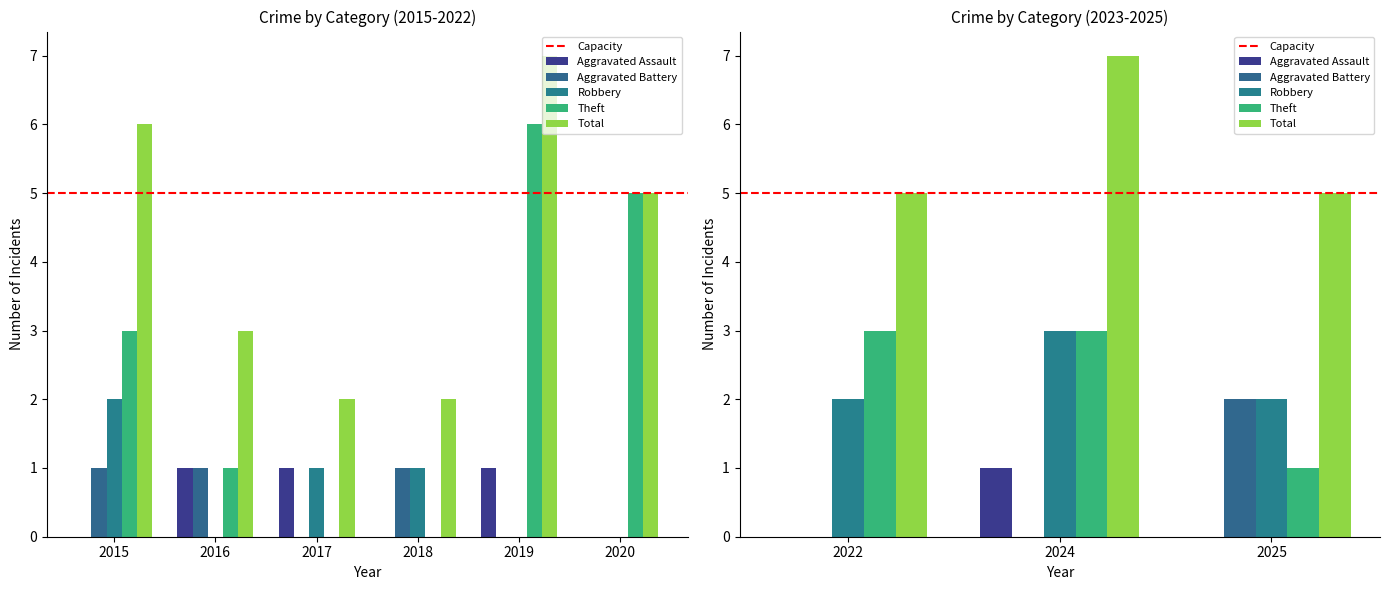

Reading left to right, transcribe all the data shown in this chart.

Aggravated Assault: 2015=0	2016=1	2017=1	2018=0	2019=1	2020=0	2022=0	2024=1	2025=0
Aggravated Battery: 2015=1	2016=1	2017=0	2018=1	2019=0	2020=0	2022=0	2024=0	2025=2
Robbery: 2015=2	2016=0	2017=1	2018=1	2019=0	2020=0	2022=2	2024=3	2025=2
Theft: 2015=3	2016=1	2017=0	2018=0	2019=6	2020=5	2022=3	2024=3	2025=1
Total: 2015=6	2016=3	2017=2	2018=2	2019=7	2020=5	2022=5	2024=7	2025=5